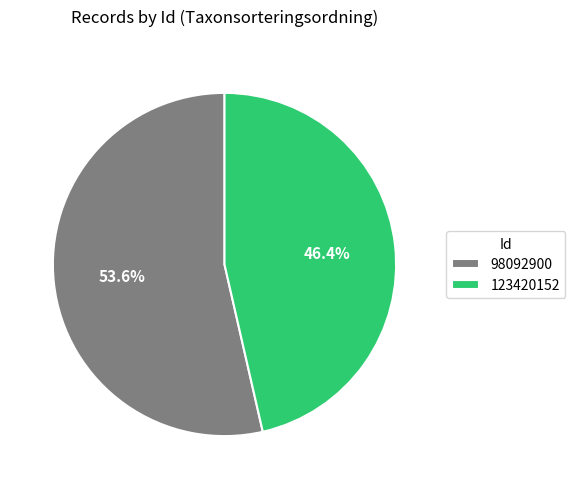

How many slices are in this pie chart?

2